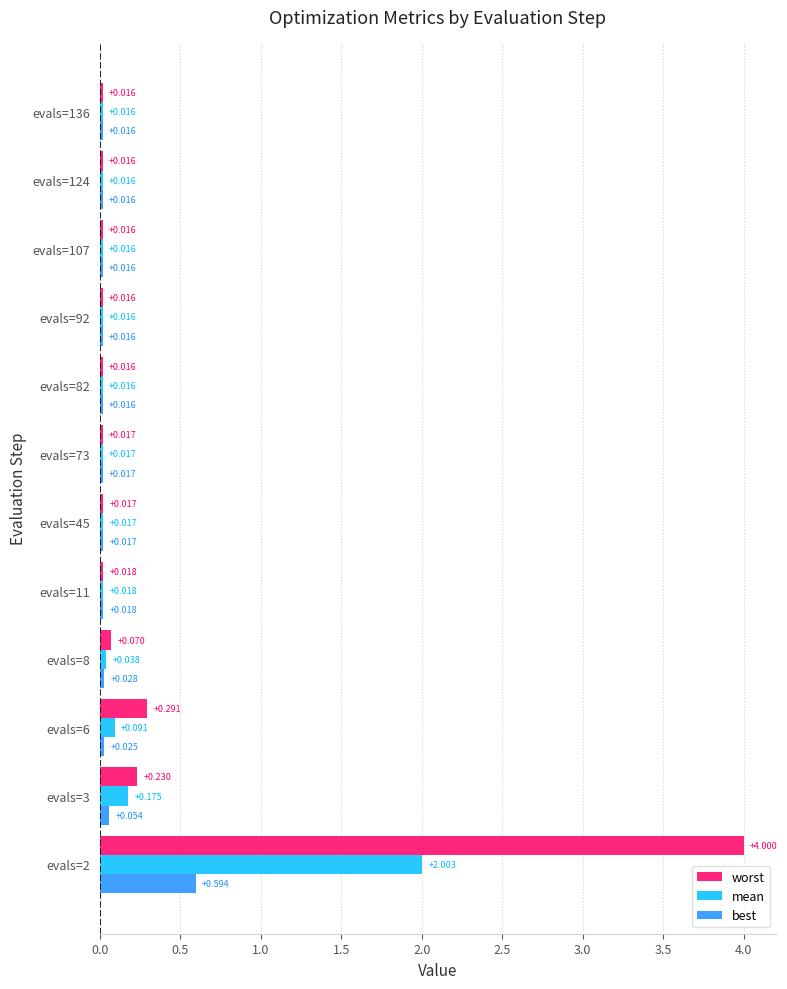

Which series has the widest spread of values?

worst